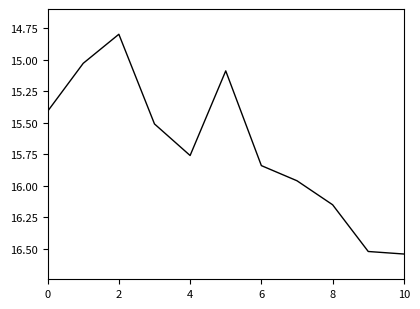

What is the minimum value shown in the chart?

14.8